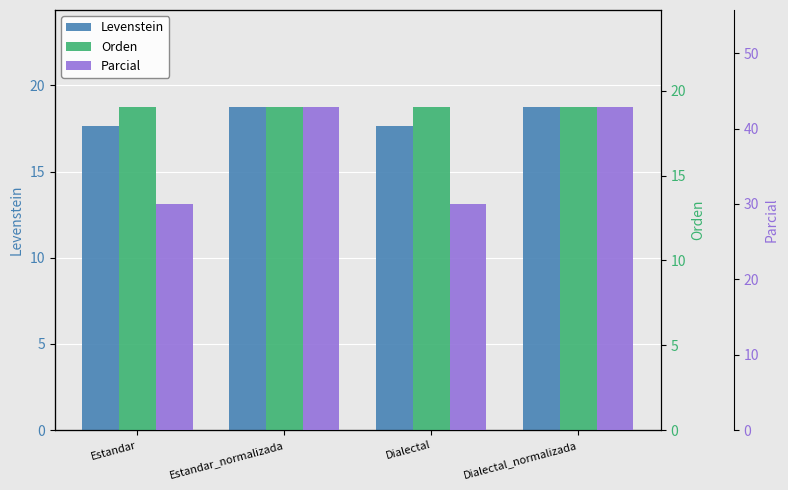

Reading left to right, what are all the values shown in this chart?

Levenstein: 17.6	18.8	17.6	18.8
Orden: 19.0	19.0	19.0	19.0
Parcial: 30.0	42.9	30.0	42.9